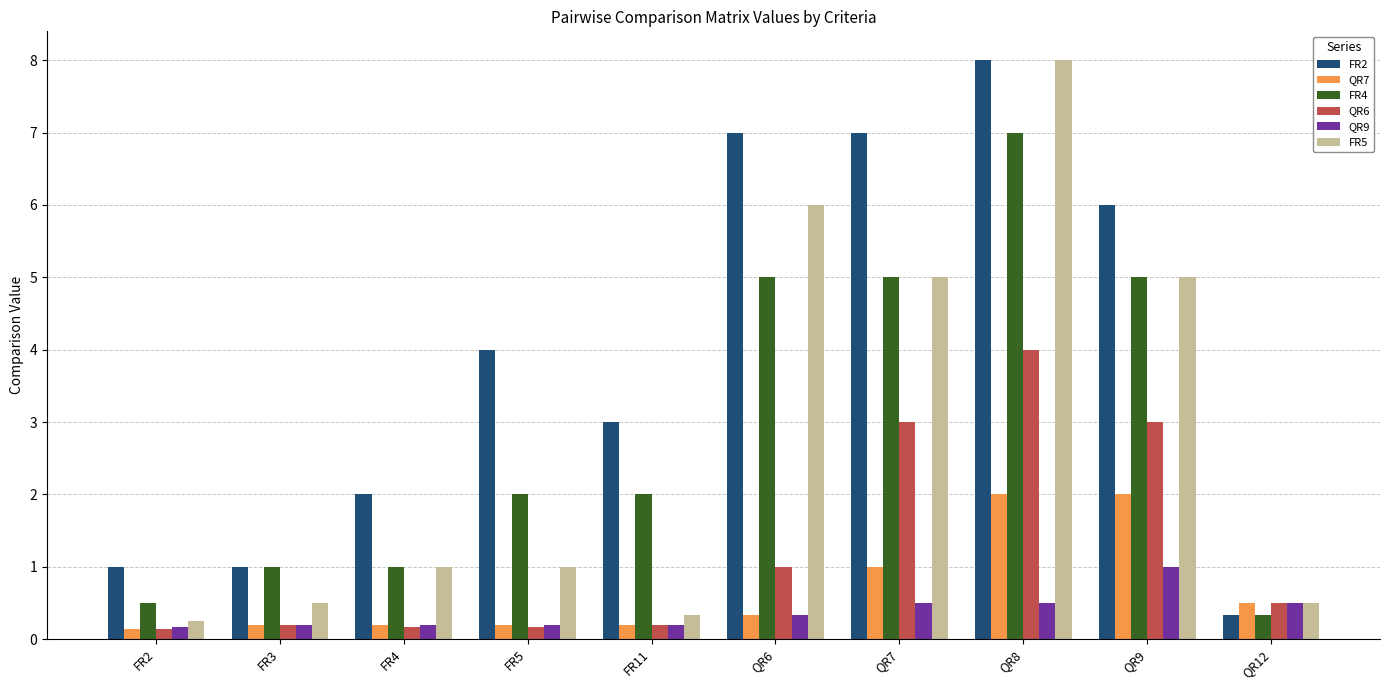

The FR2 series shows 4.0 at FR5. True or false?

True